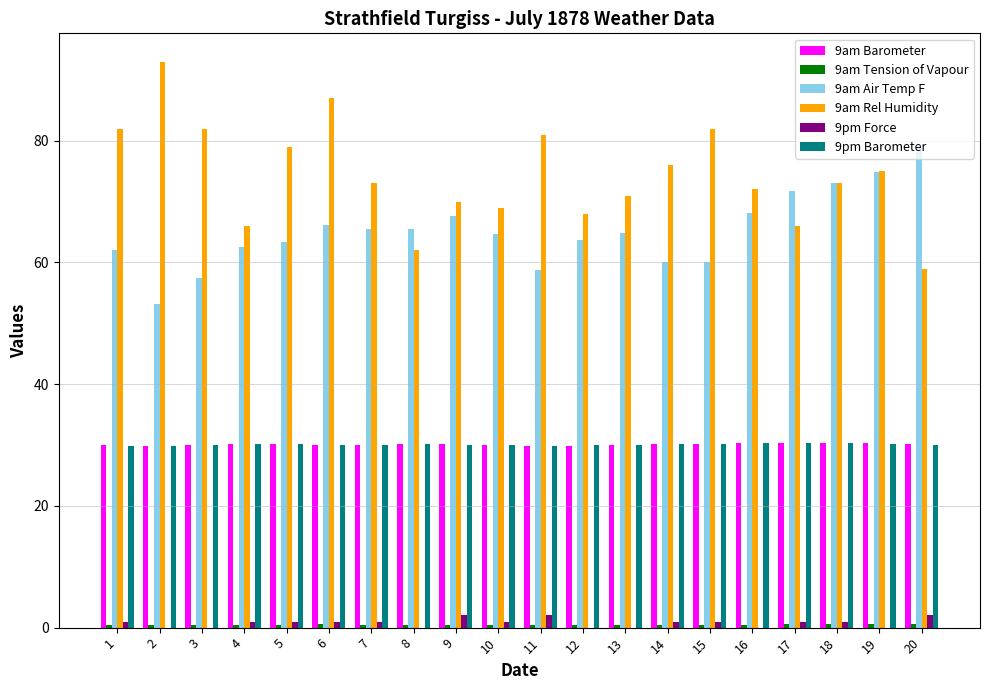

Which series has the widest spread of values?

9am Rel Humidity